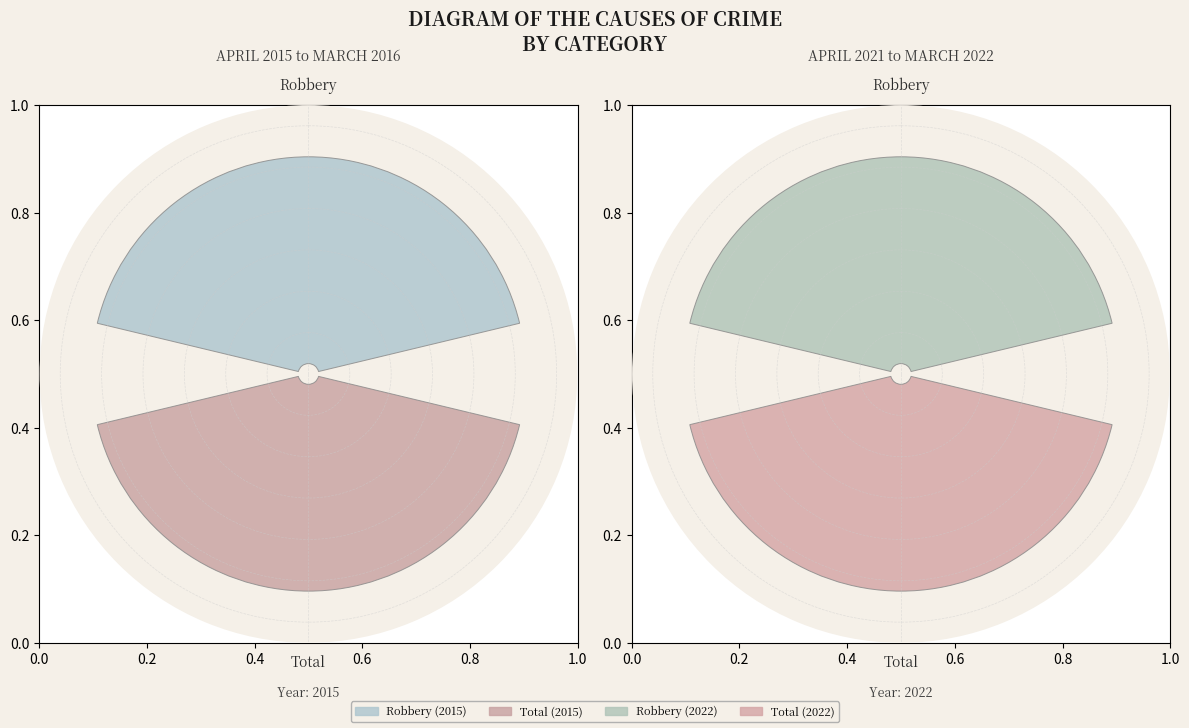

What percentage is the Robbery slice, to the nearest percent?

50%